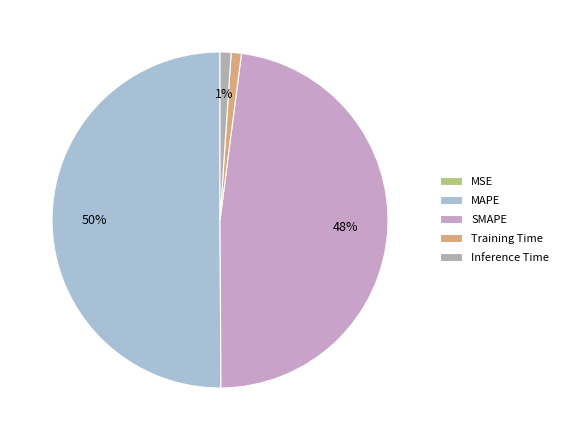

To the nearest percent, what portion does Inference Time represent?

1%